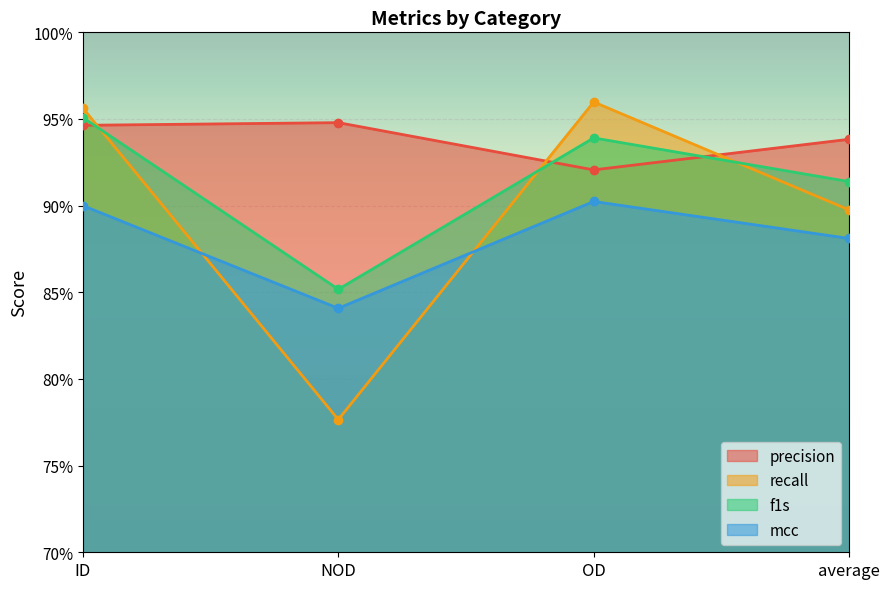

What is the value of the f1s point at the 2nd from the left?

0.9